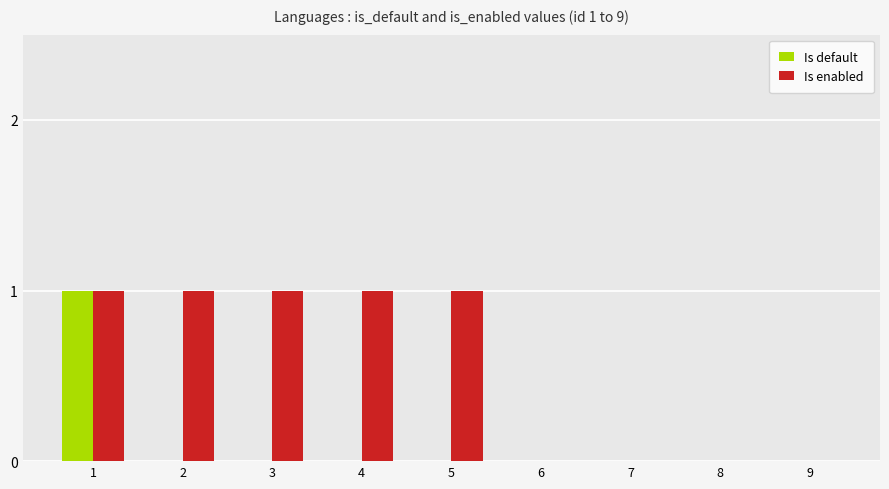

How many groups of bars are there?

9